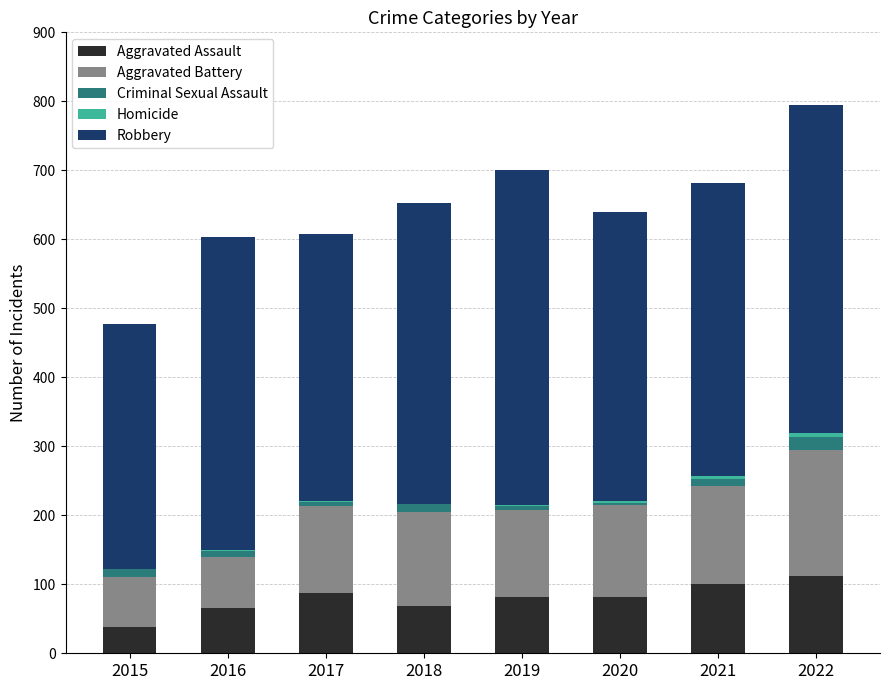

What is the highest value of the Aggravated Assault series?

112